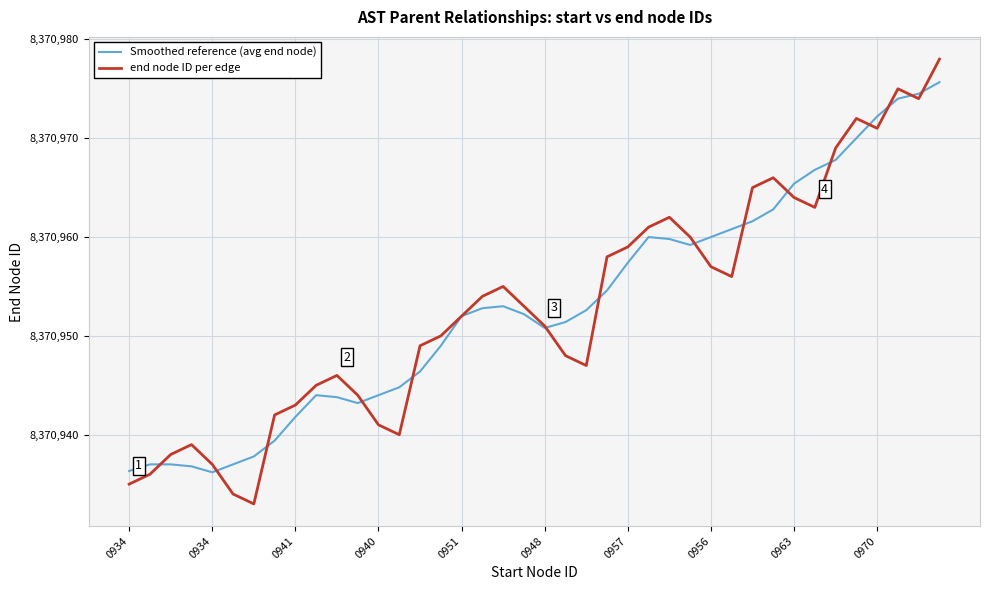

Which series has the largest range (max minus min)?

end node ID per edge